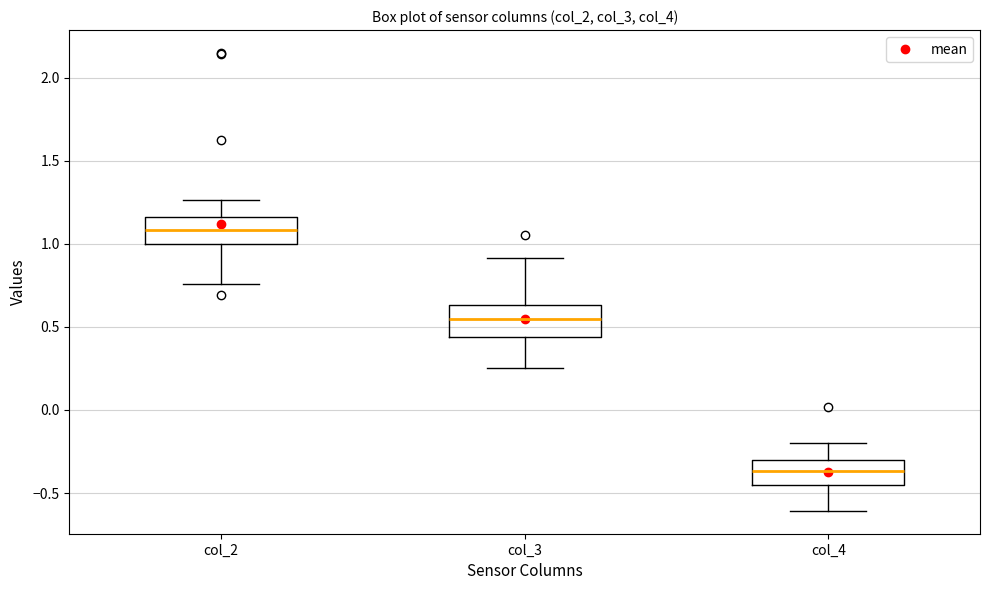

Where is the upper edge of the box for col_2 on the y-axis? The values are not printed on the chart, so give them approximately, as read against the axis.

1.15